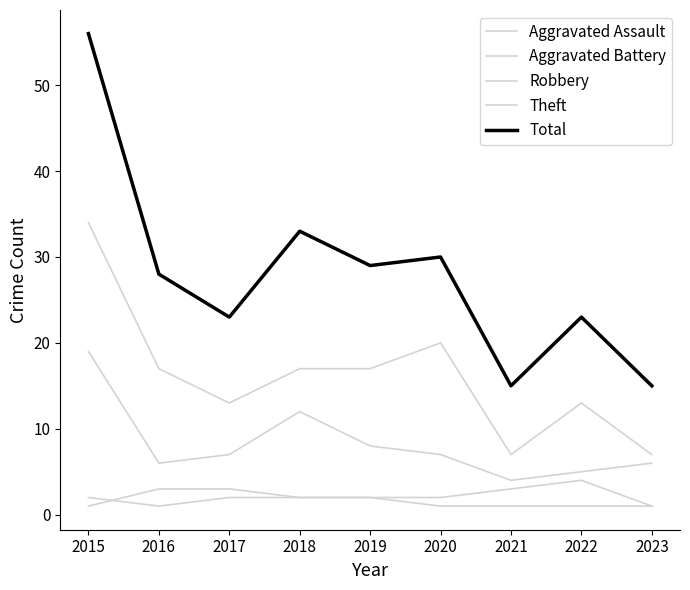

Where is the first local minimum for Robbery?

2016